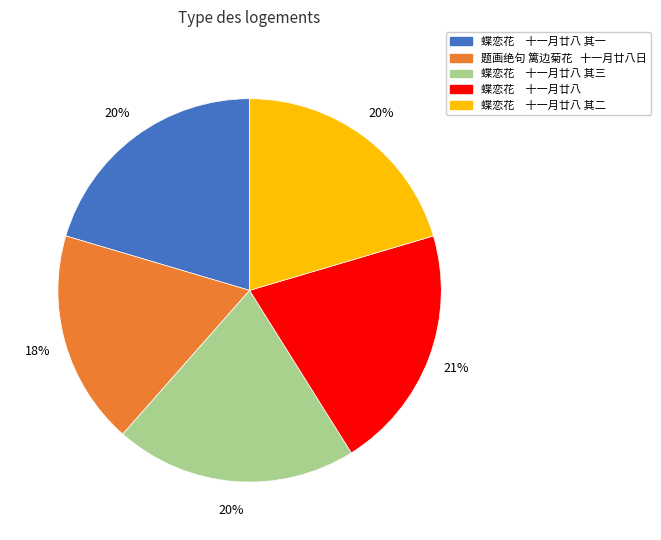

To the nearest percent, what is the average slice percentage?

20%